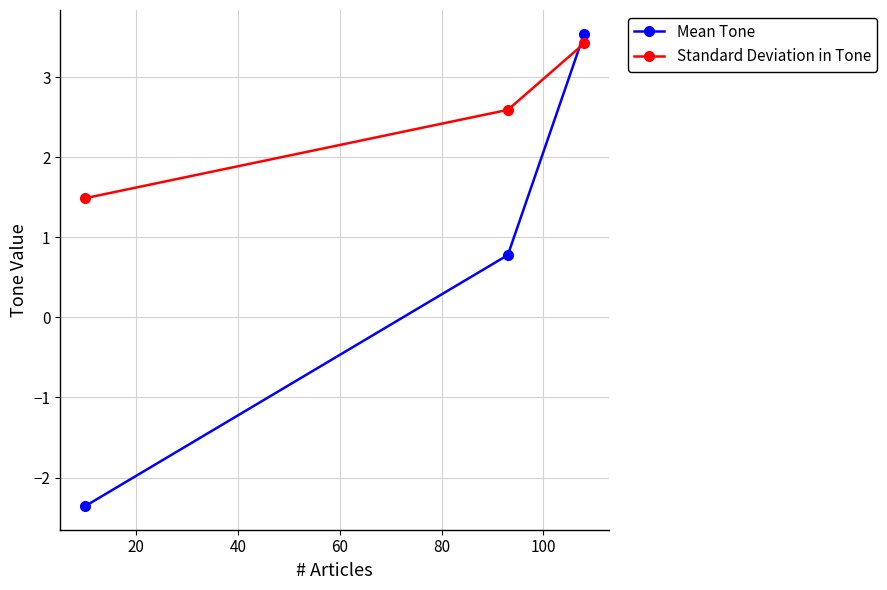

Reading left to right, list all the values displayed in this chart.

Mean Tone: -2.4	0.8	3.5
Standard Deviation in Tone: 1.5	2.6	3.4